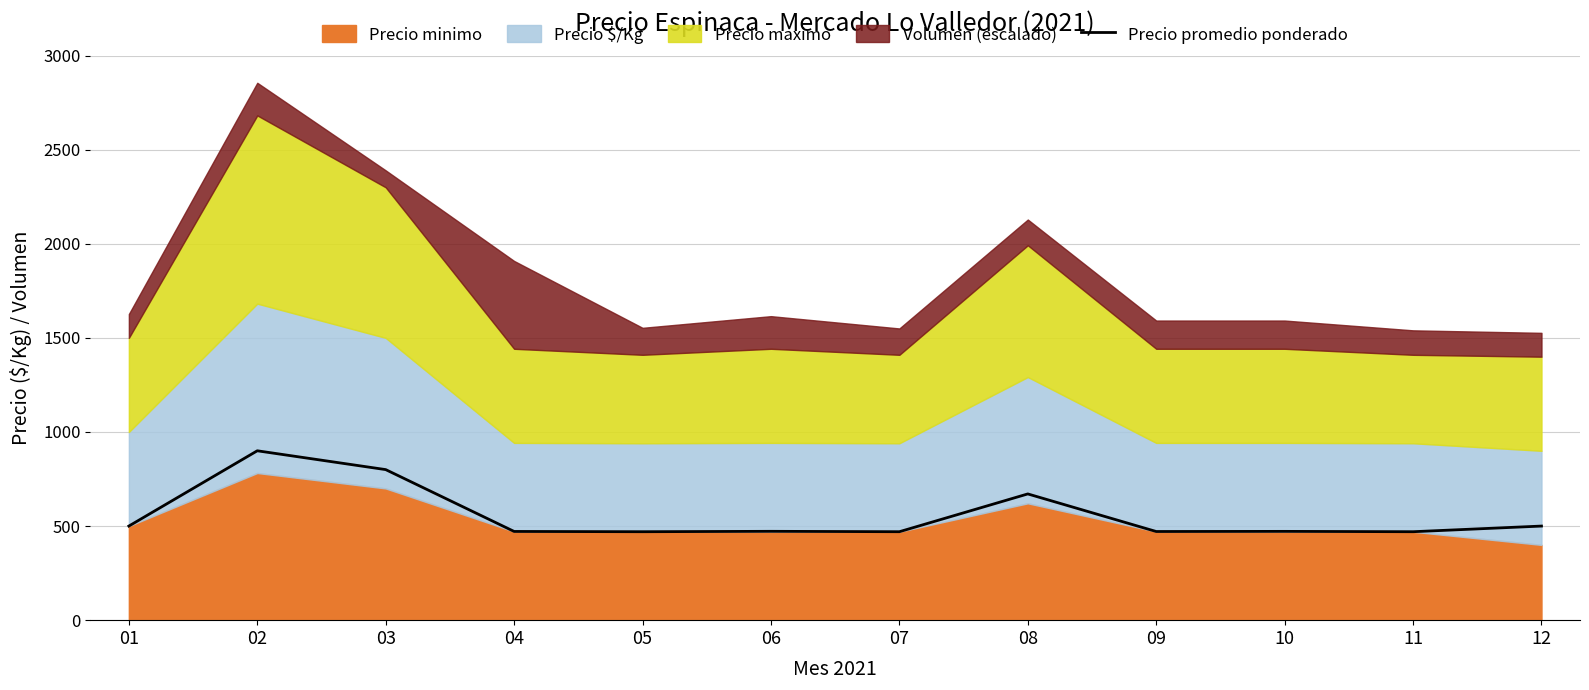

Is it true that the value at 10 is 820.8?

False